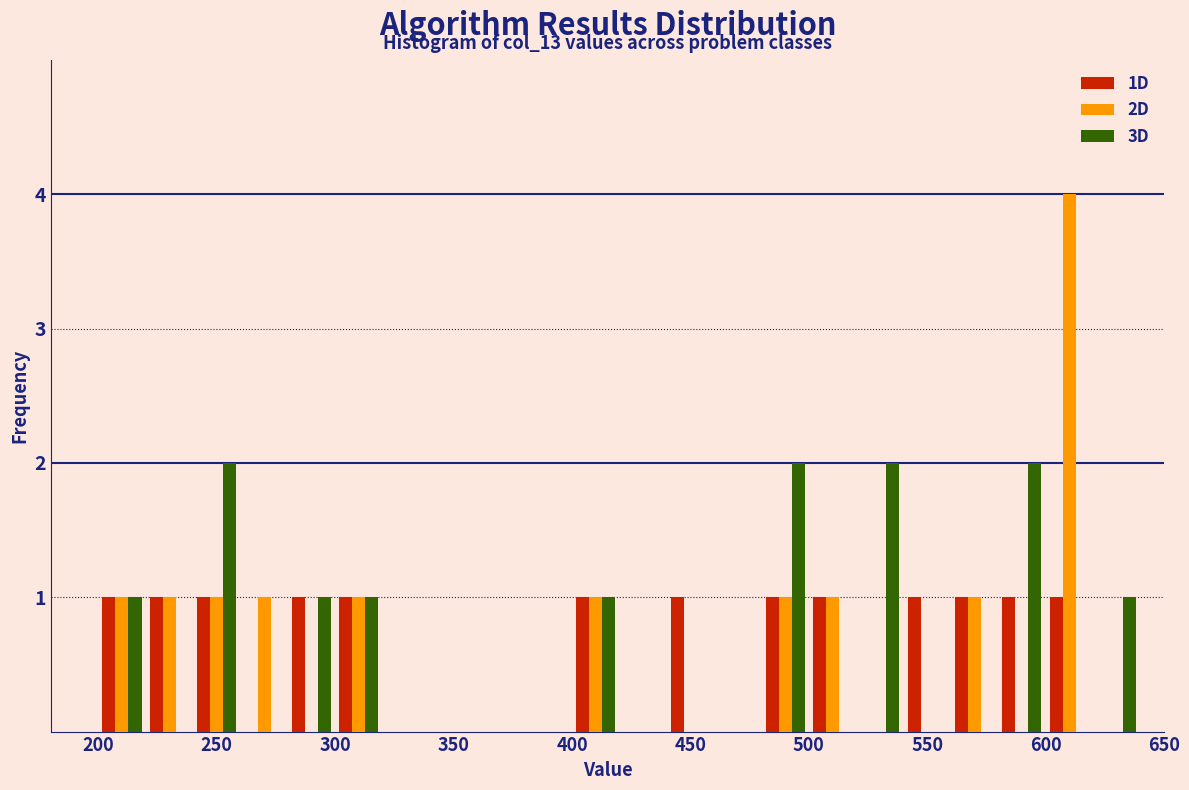

In the 2D series, which range on the x-axis has the tallest bar?

600 to 620